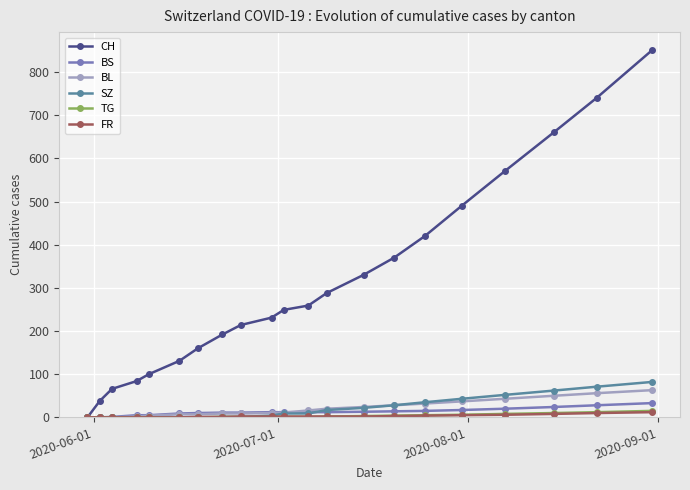

How many categories are shown in the chart?

21